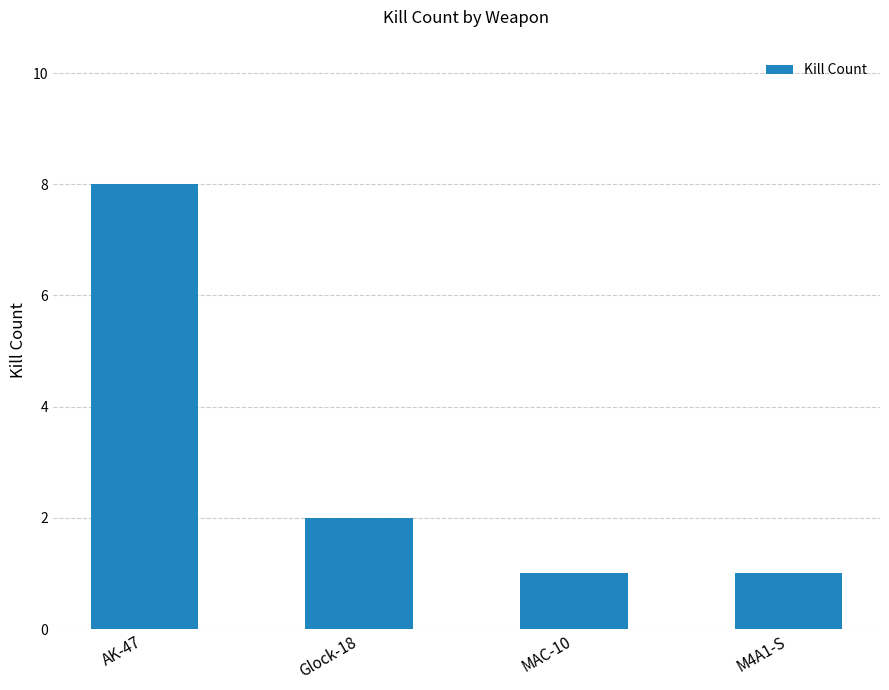

What is the change in value from AK-47 to MAC-10?

-7